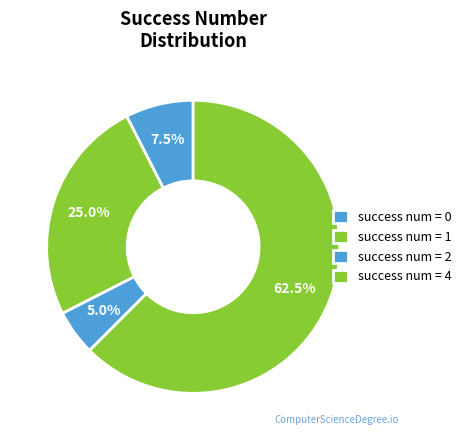

How many slices are in this pie chart?

4